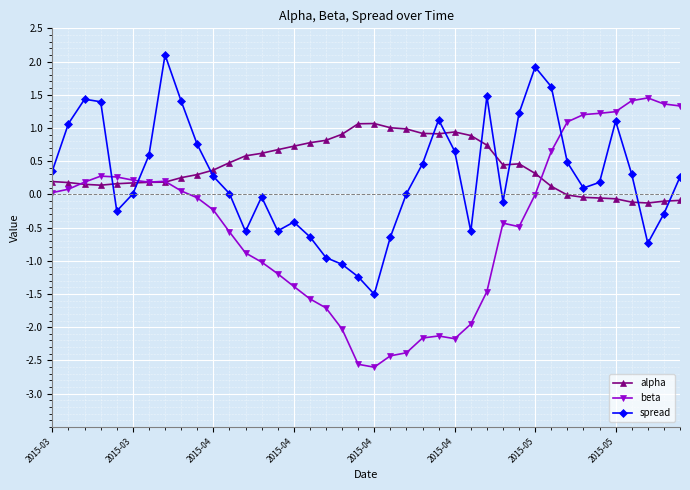

List the series in order of their peak value, highest first.

spread, beta, alpha